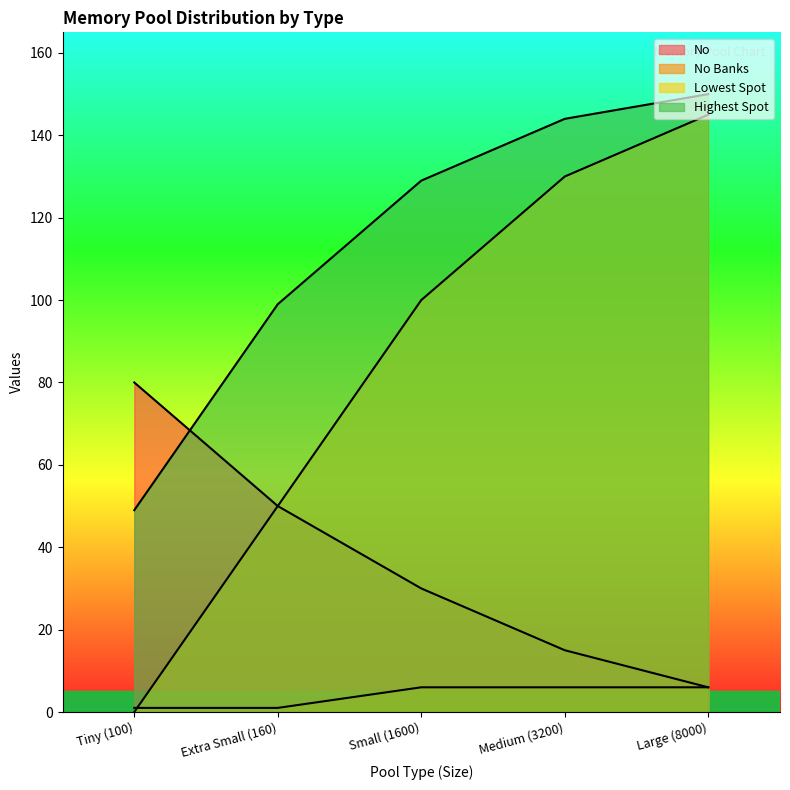

At how many categories does at least one series exceed 25?

5